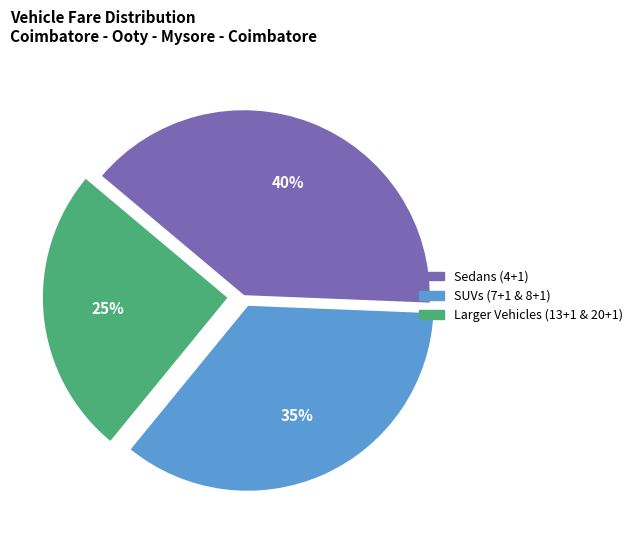

Count the number of slices in the pie.

3